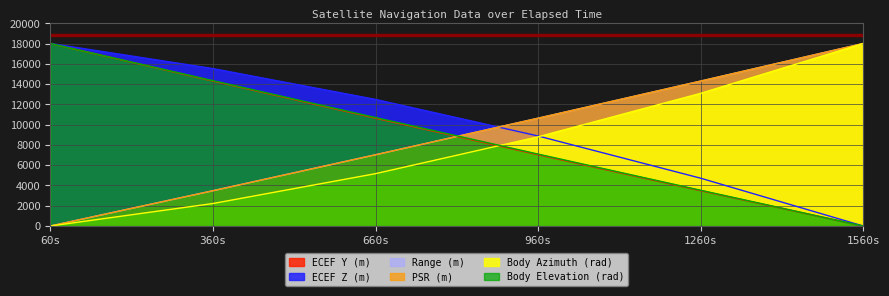

What is the average value of the Range (m) series?

8905.1